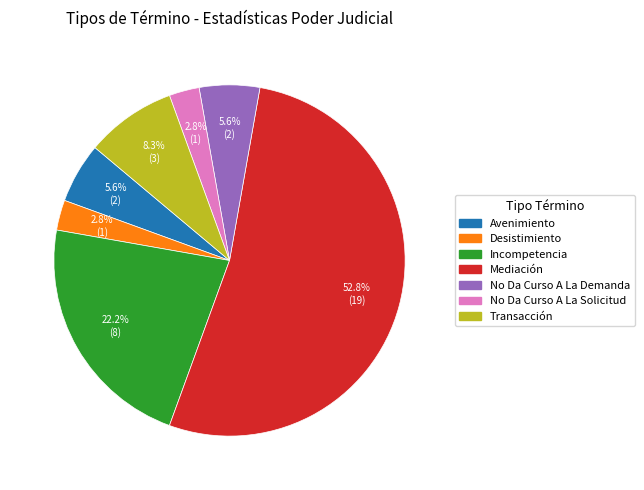

To the nearest percent, what is the difference between the Incompetencia and No Da Curso A La Solicitud slice percentages?

19%